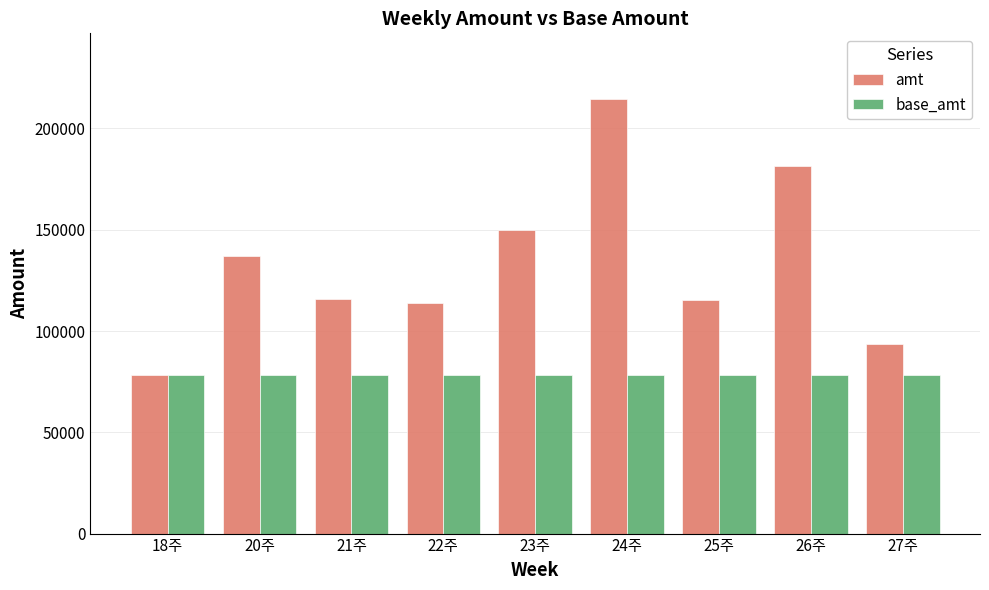

Which series has the largest total across all categories?

amt